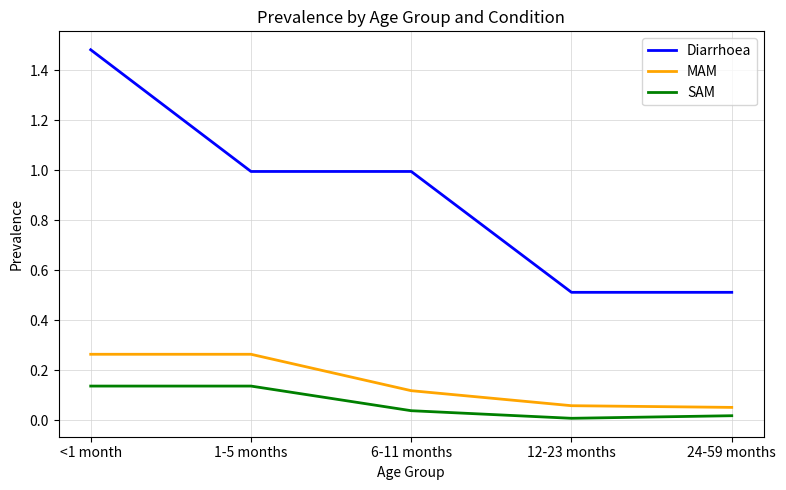

At which category does the chart reach its peak across all series?

<1 month